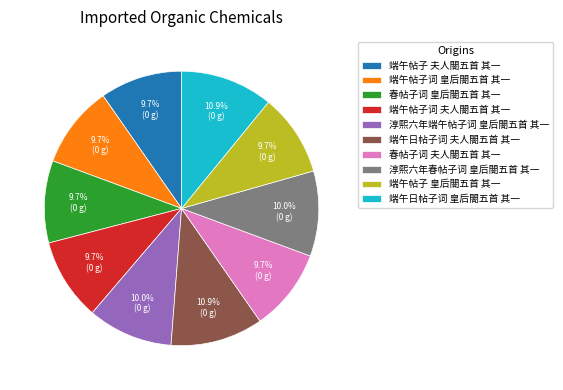

To the nearest percent, what percentage of the pie is 春帖子词 夫人閤五首 其一?

10%